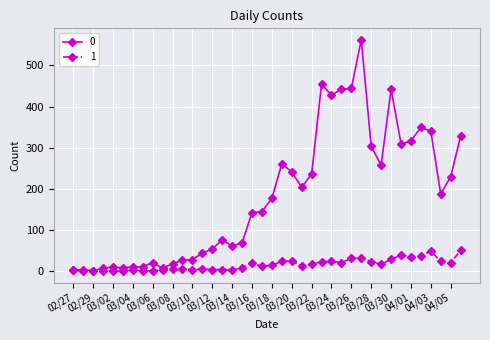

How many lines are shown in the chart?

2